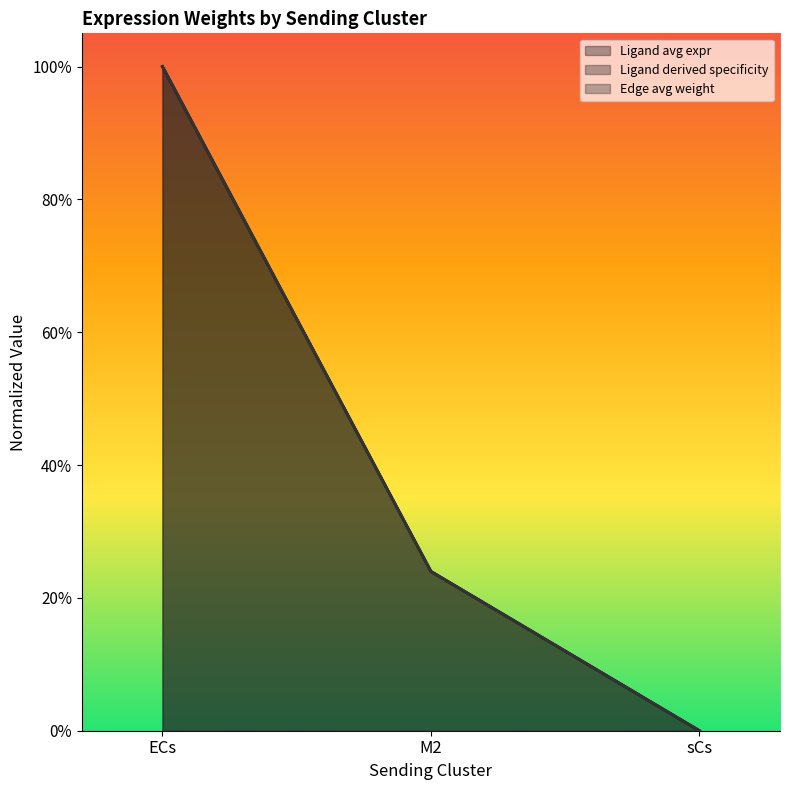

What is the total value across all series at ECs?

3.0